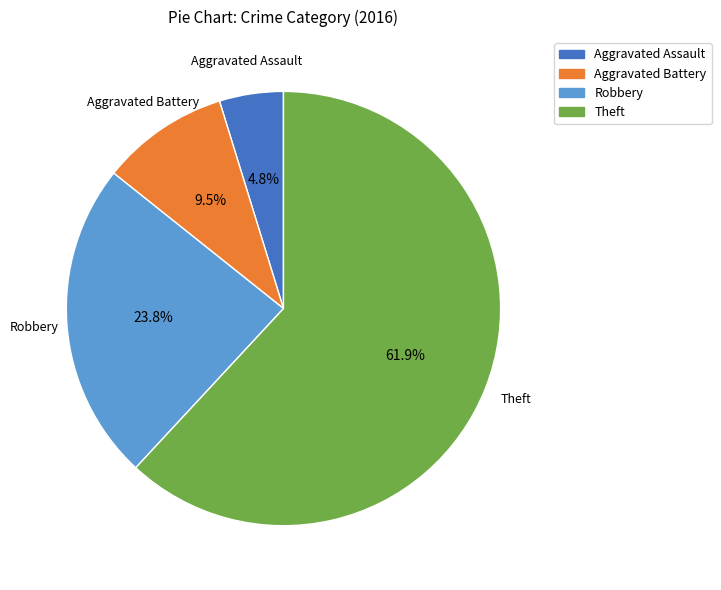

Does any single category account for the majority?

Yes